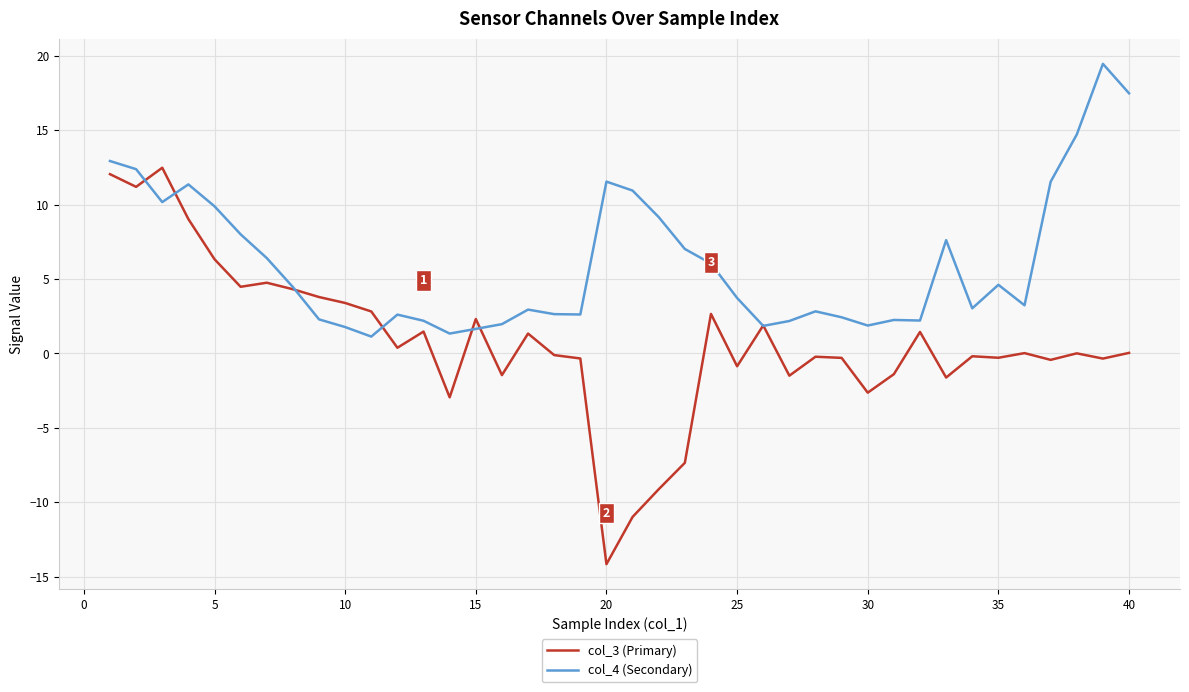

What is the highest value of the col_3 (Primary) series?

12.5